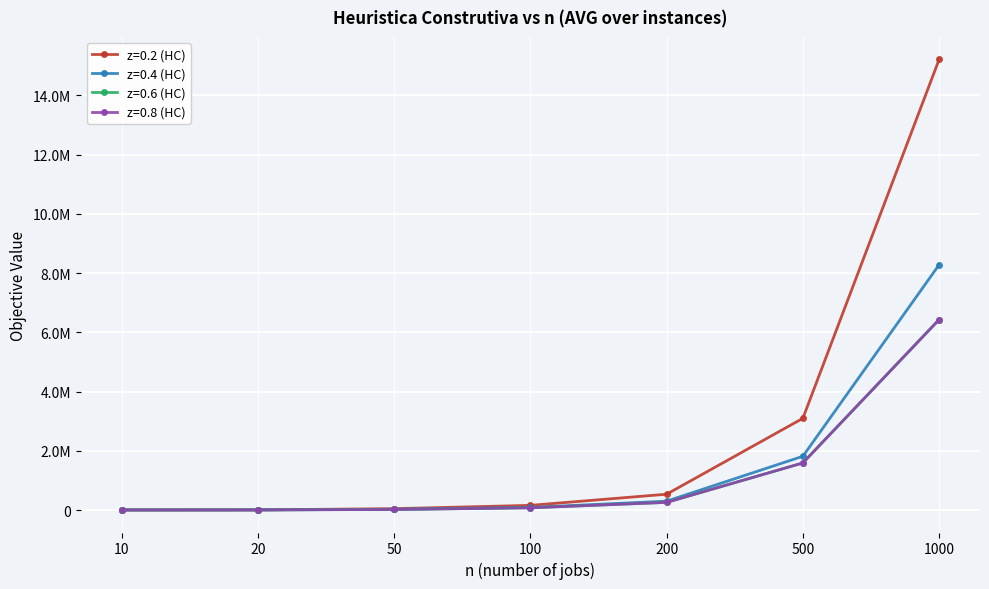

Is this an area chart (filled region under the line)?

No